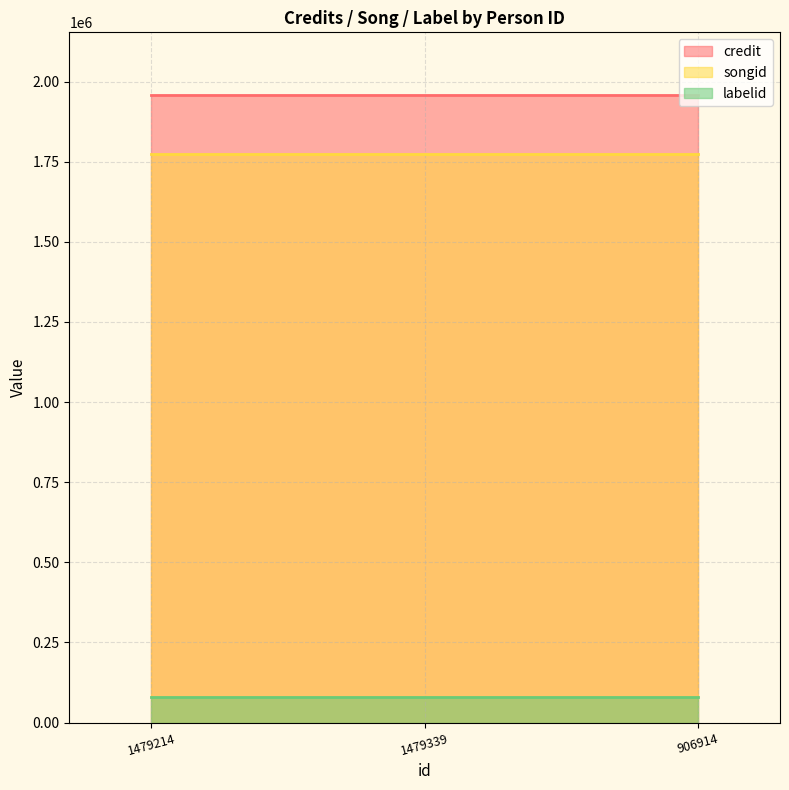

Where is labelid nearest to the value 80795?

1479214